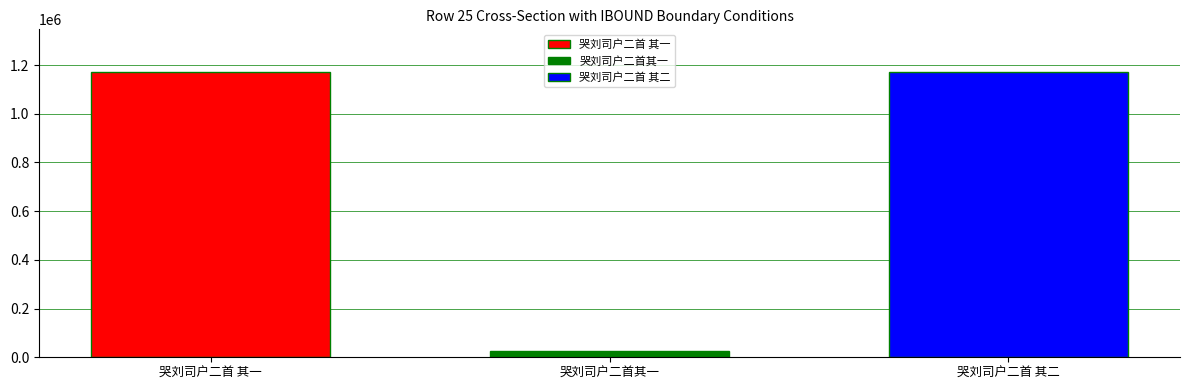

Which series has the largest range (max minus min)?

哭刘司户二首 其一